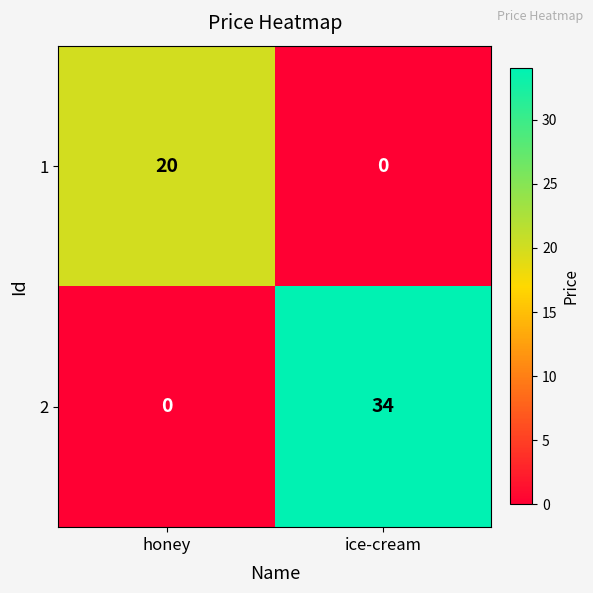

List the series in order of their overall mean, lowest first.

1, 2